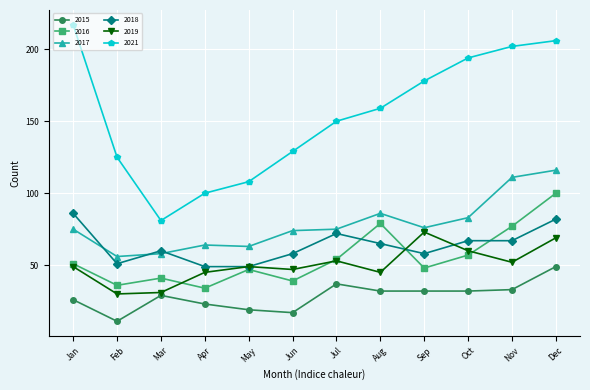

Where is the first local minimum for 2017?

Feb